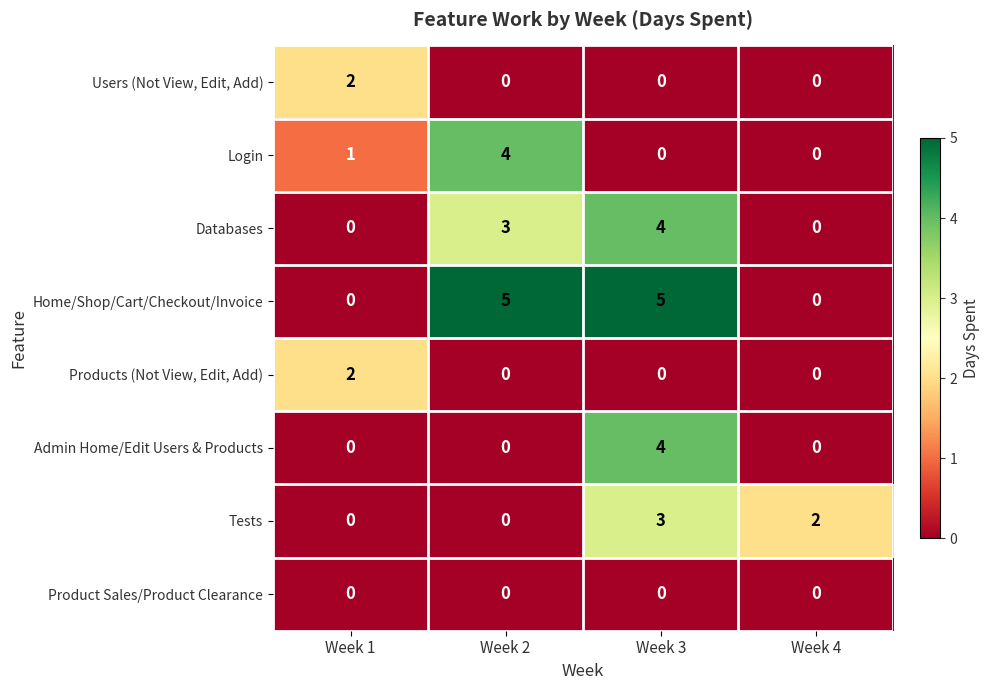

Count the number of categories in the chart.

4